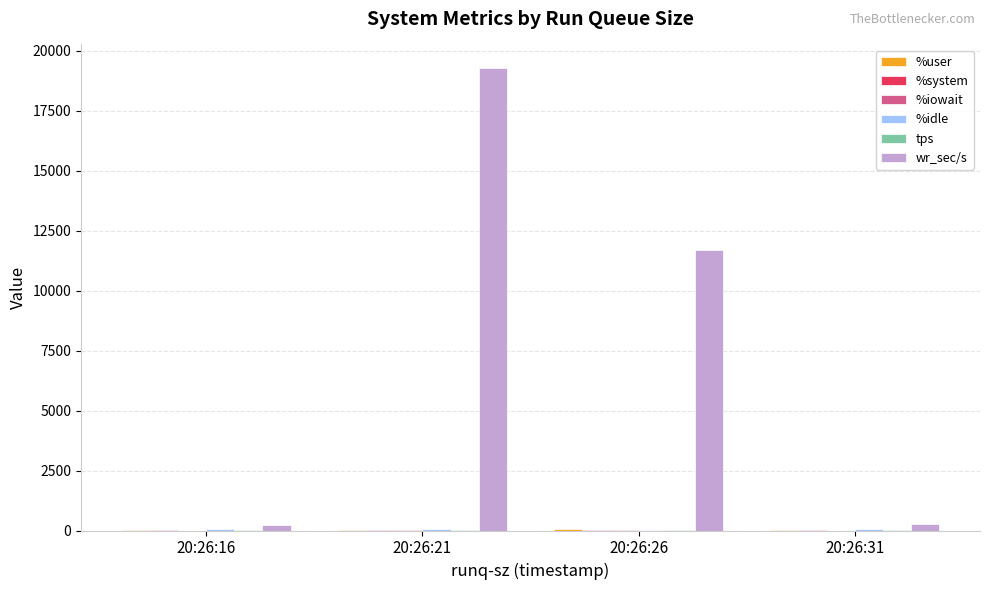

At which label is wr_sec/s closest to 9772?

20:26:26